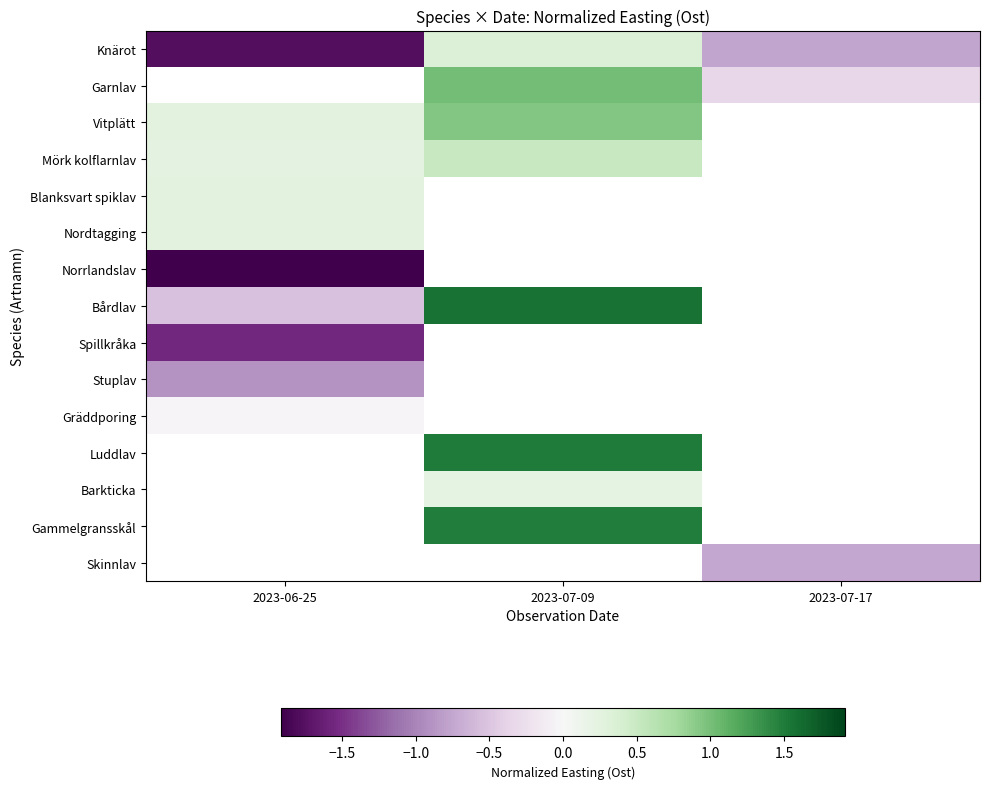

The value of Gammelgransskål at 2023-07-09 is 0.8. True or false?

False